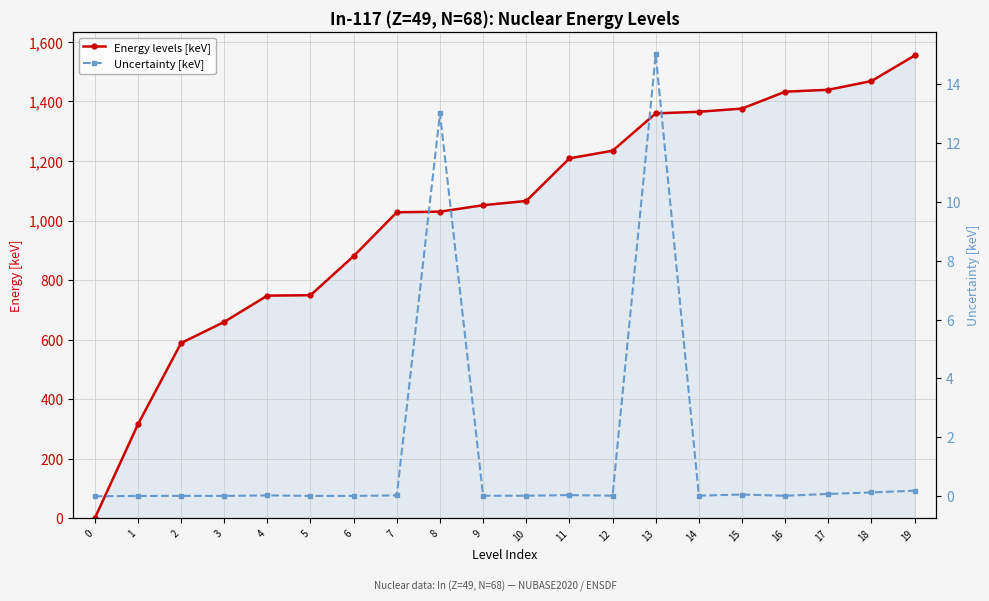

At 10, list the series in order from smallest to largest.

Uncertainty [keV], Energy levels [keV]